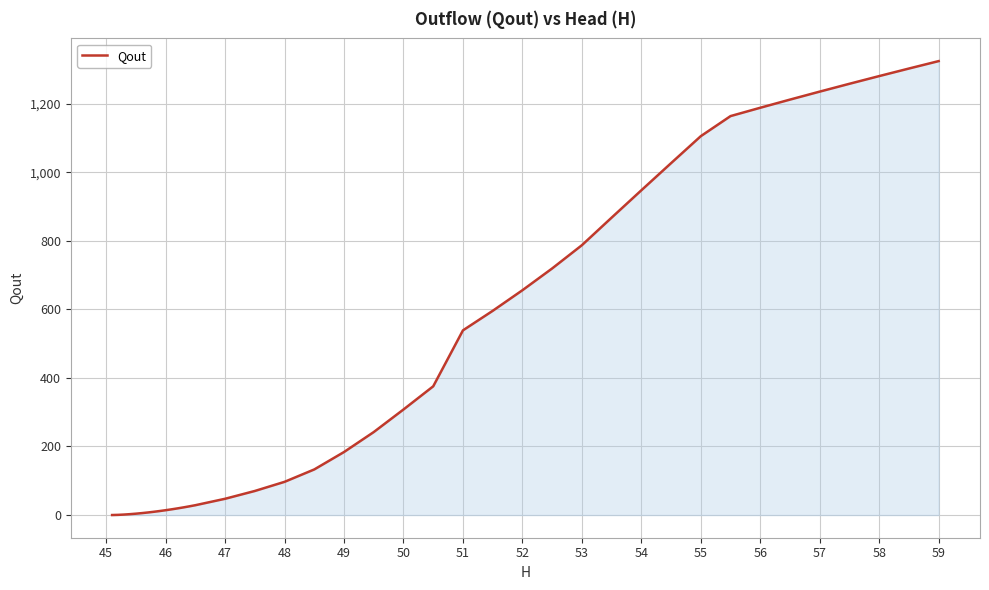

How many lines are shown in the chart?

1